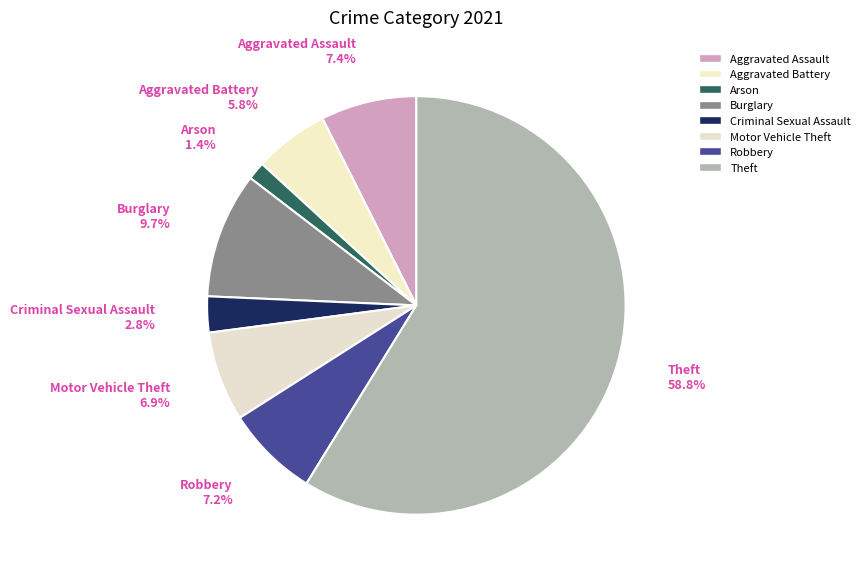

How many segments does this pie chart have?

8